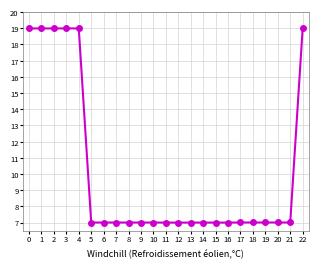

What is the change in value from 4 to 15?

-12.0